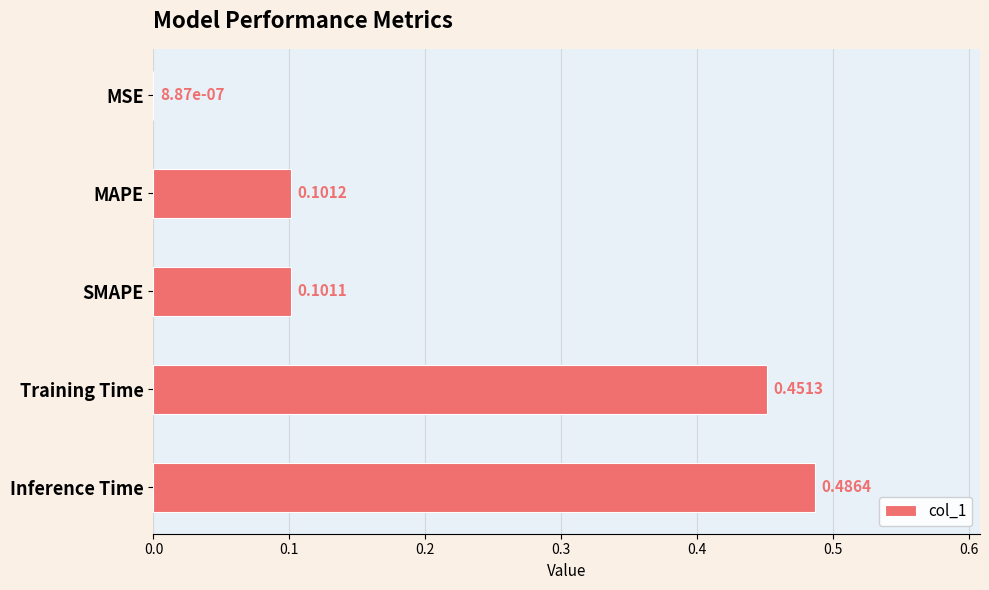

What is the change in value from MSE to MAPE?

+0.1